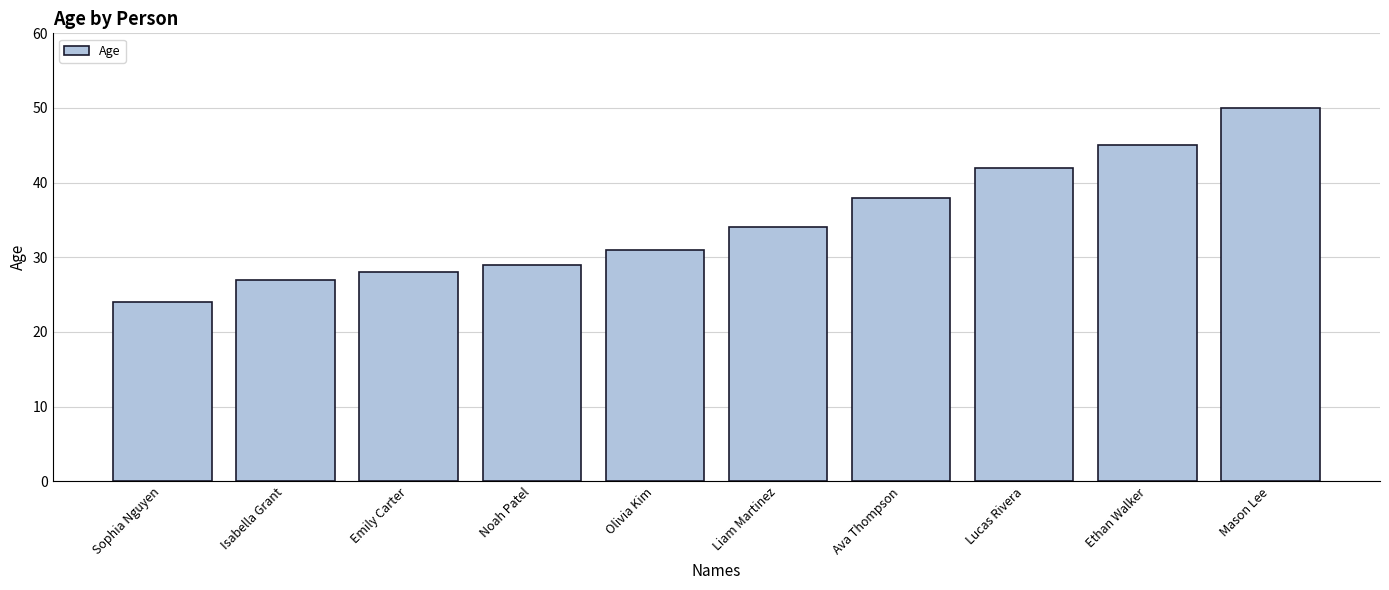

Rank the categories by value from lowest to highest.

Sophia Nguyen, Isabella Grant, Emily Carter, Noah Patel, Olivia Kim, Liam Martinez, Ava Thompson, Lucas Rivera, Ethan Walker, Mason Lee